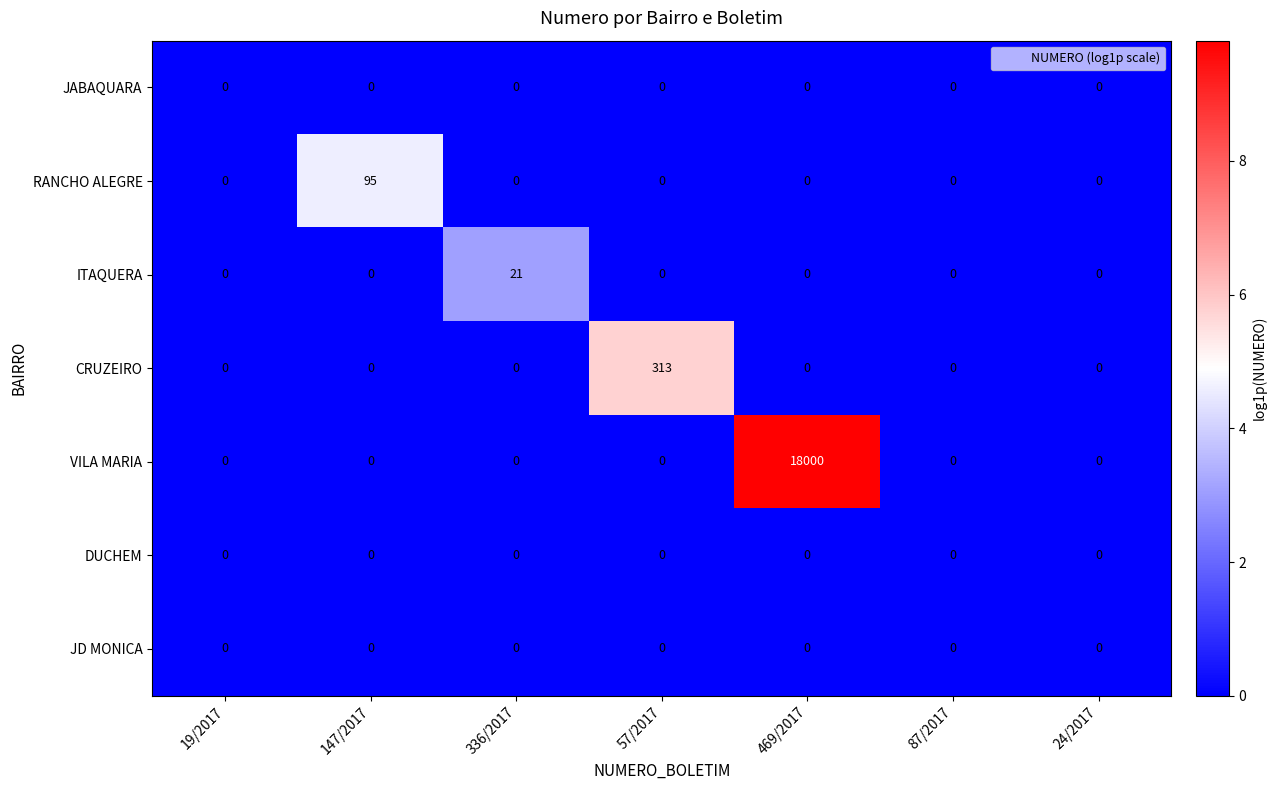

What is the approximate value of VILA MARIA at 469/2017?

18000